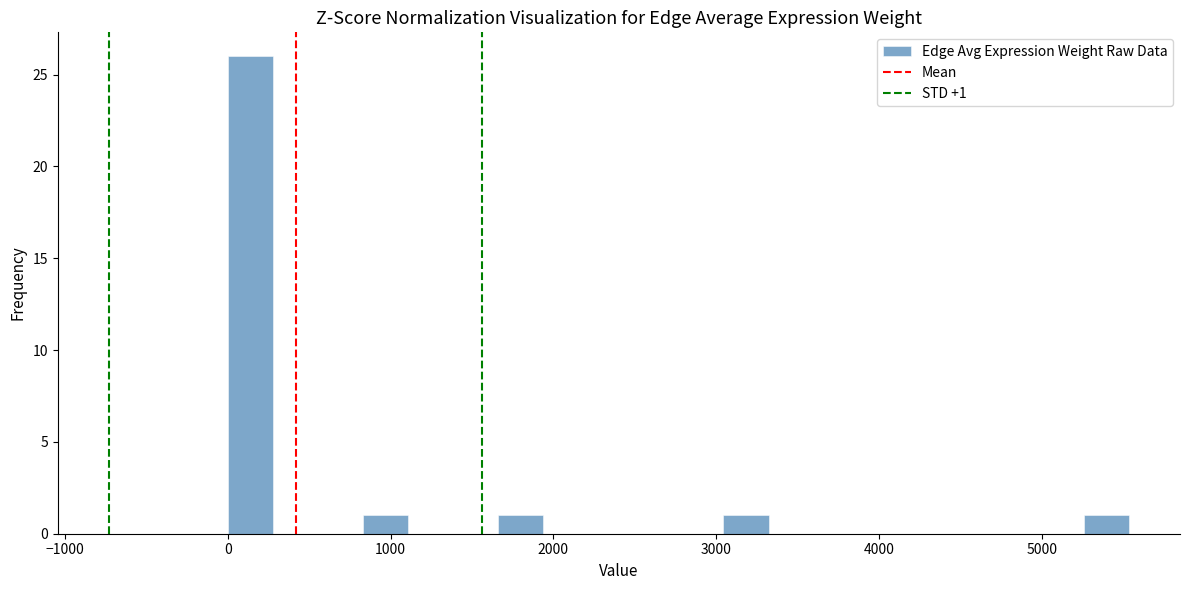

Read against the x-axis, roughly where is the centre of the tallest bar?

100